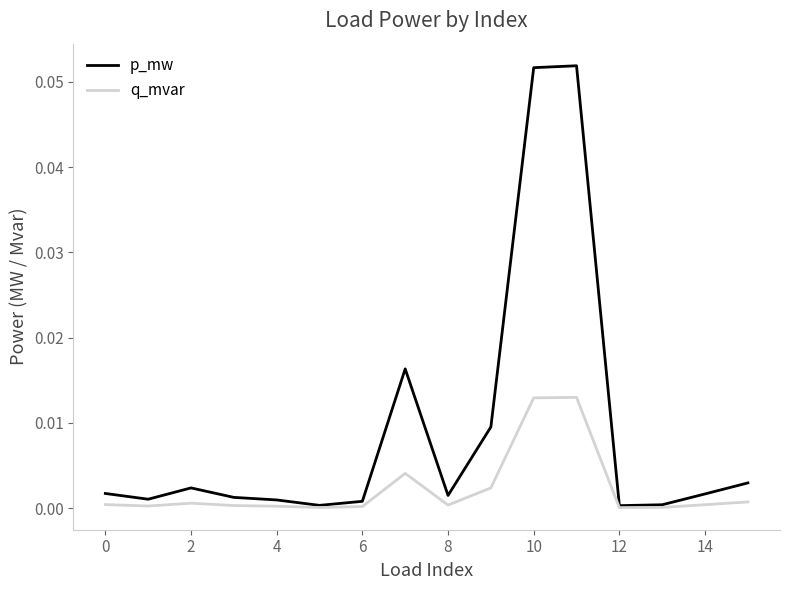

Does the chart display data point markers on the line(s)?

No